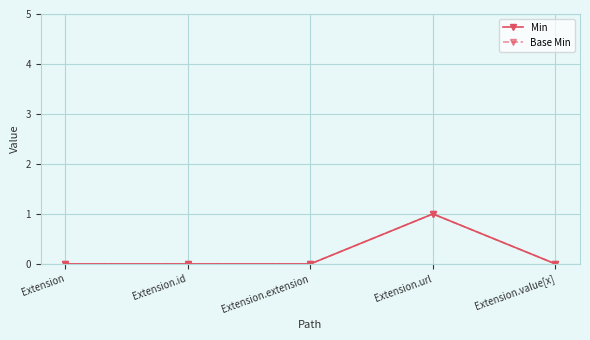

What is the highest value of the Min series?

1